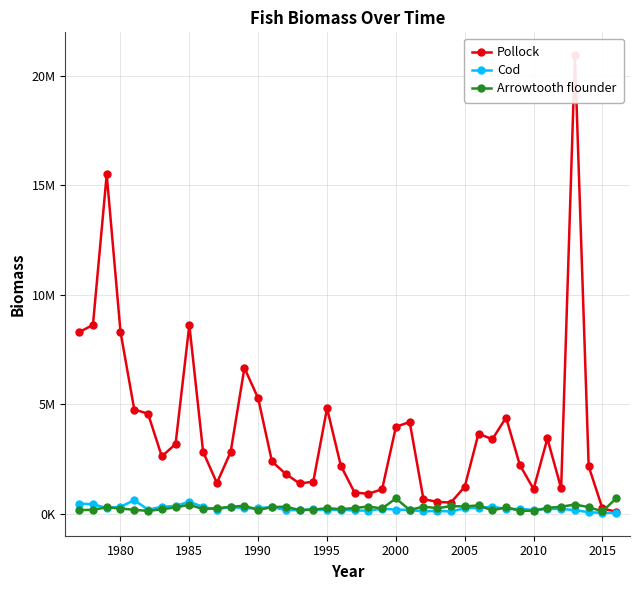

What are all the series names shown in the legend?

Pollock, Cod, Arrowtooth flounder